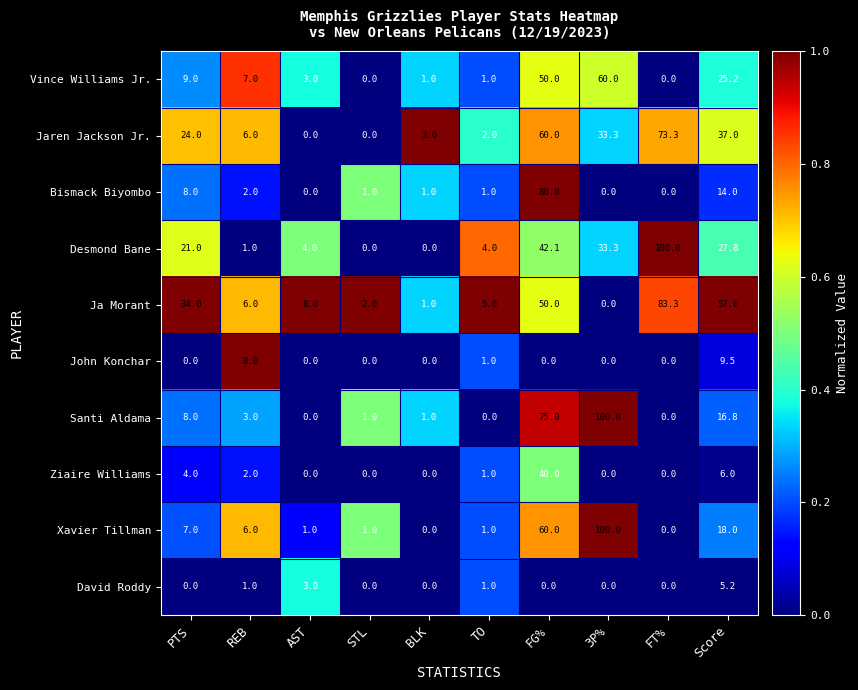

Which series has the largest total across all categories?

Ja Morant